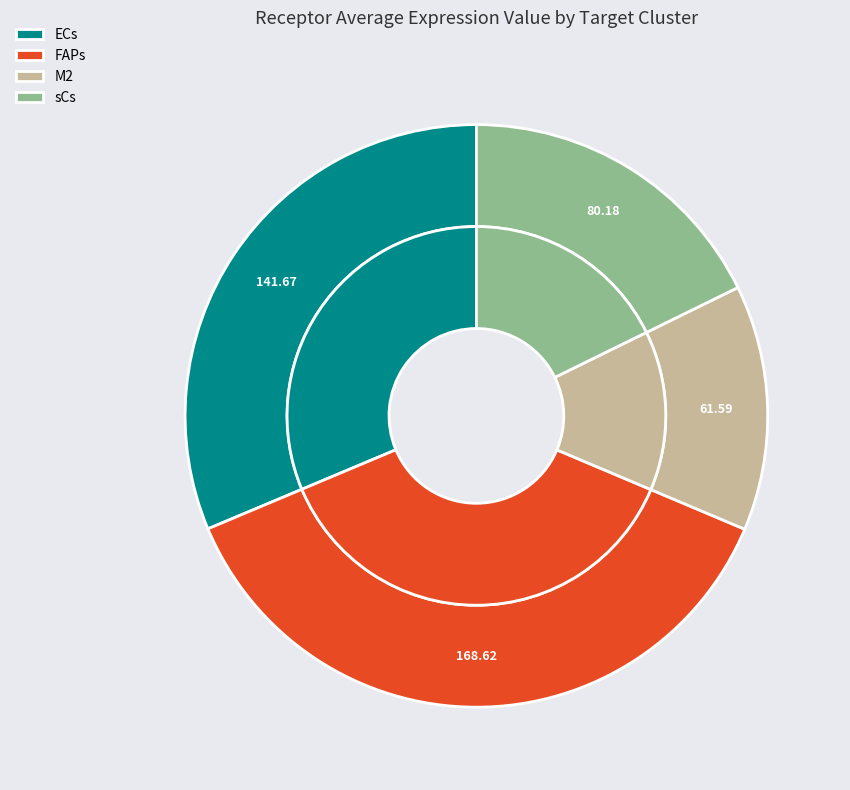

Rank the categories by value from highest to lowest.

FAPs, ECs, sCs, M2